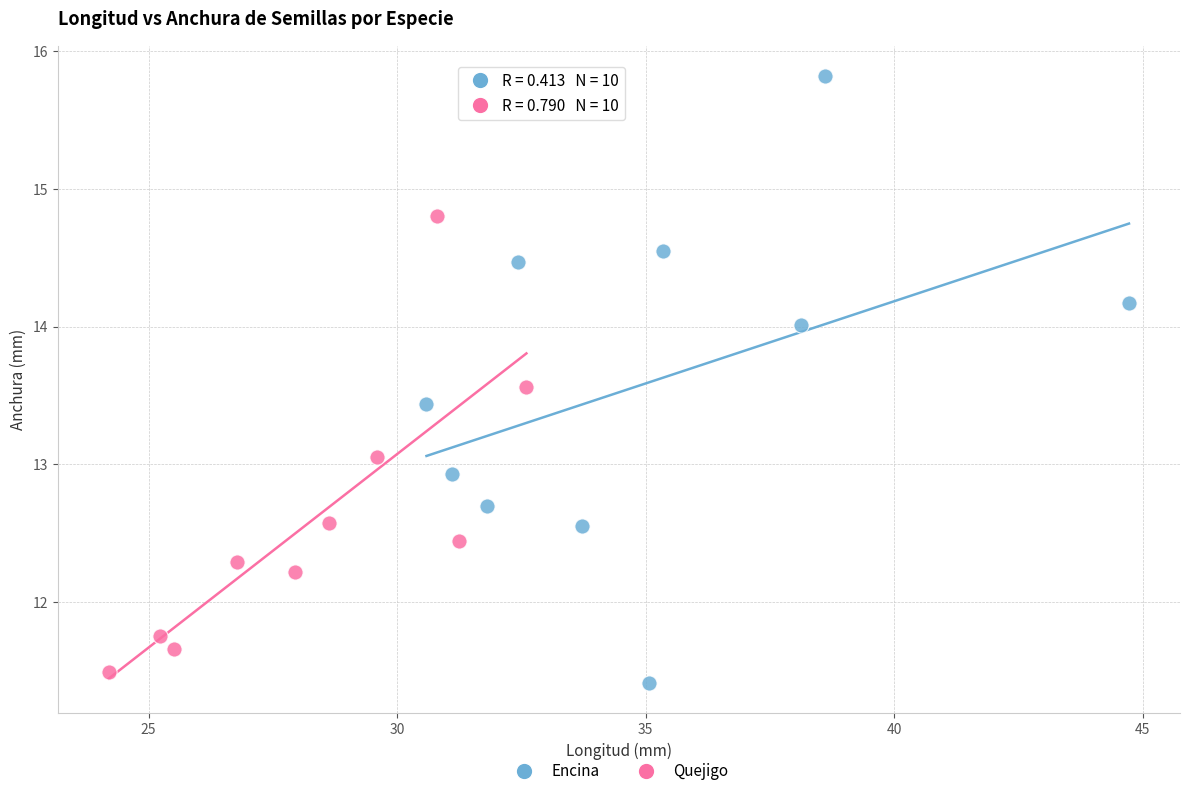

Which series contains the lowest Y value?

Encina